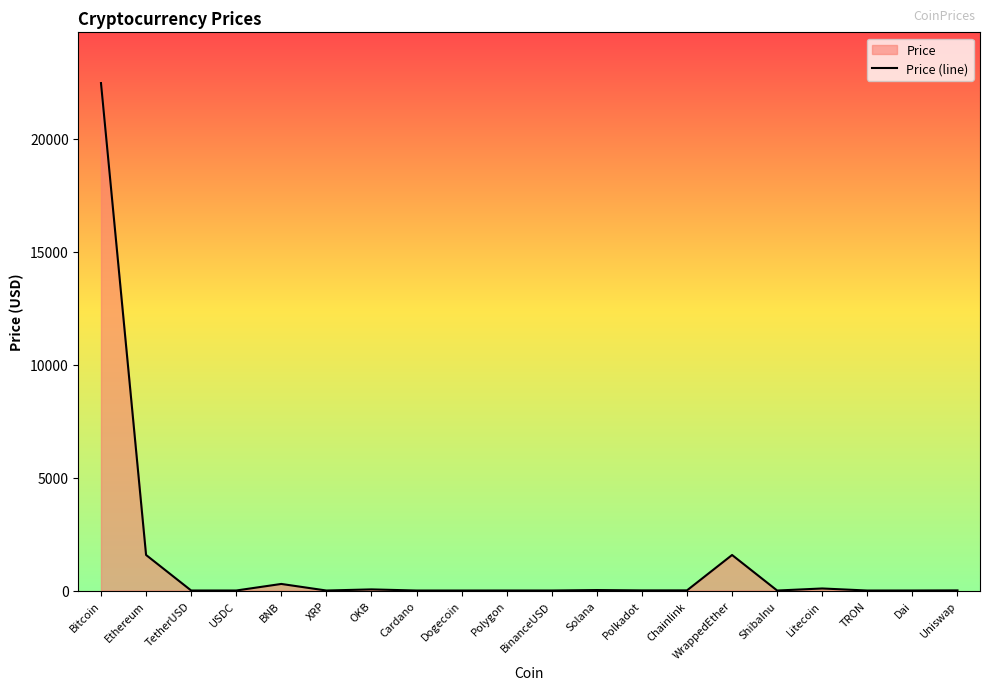

Rank the categories by value from highest to lowest.

Bitcoin, Ethereum, WrappedEther, BNB, Litecoin, OKB, Solana, Chainlink, Uniswap, Polkadot, Polygon, TetherUSD, USDC, BinanceUSD, Dai, XRP, Cardano, Dogecoin, TRON, ShibaInu